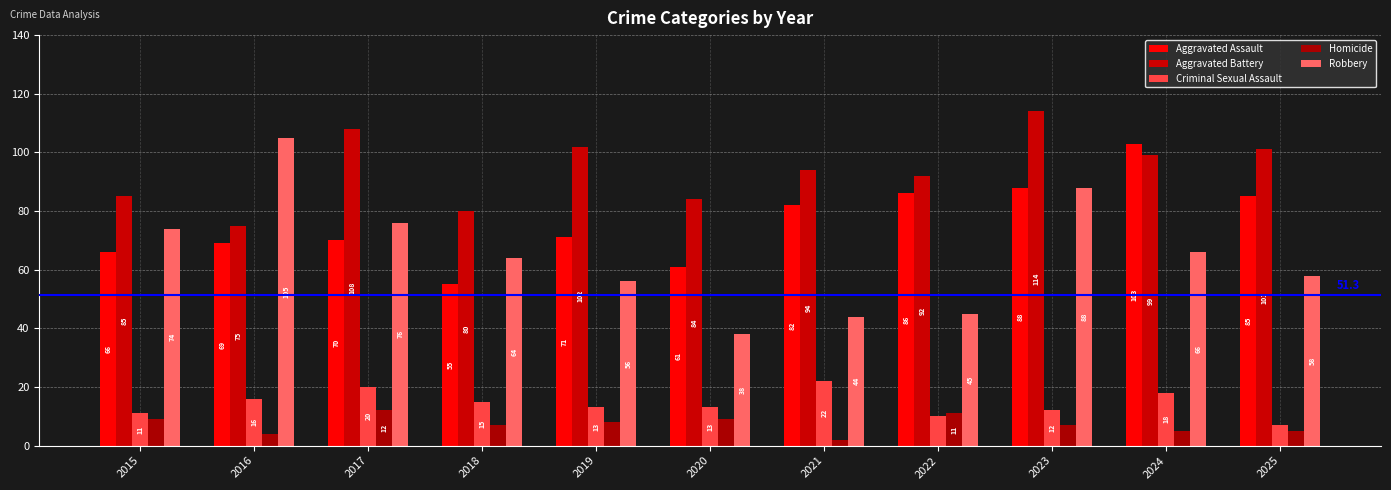

Count the number of data series in this chart.

5